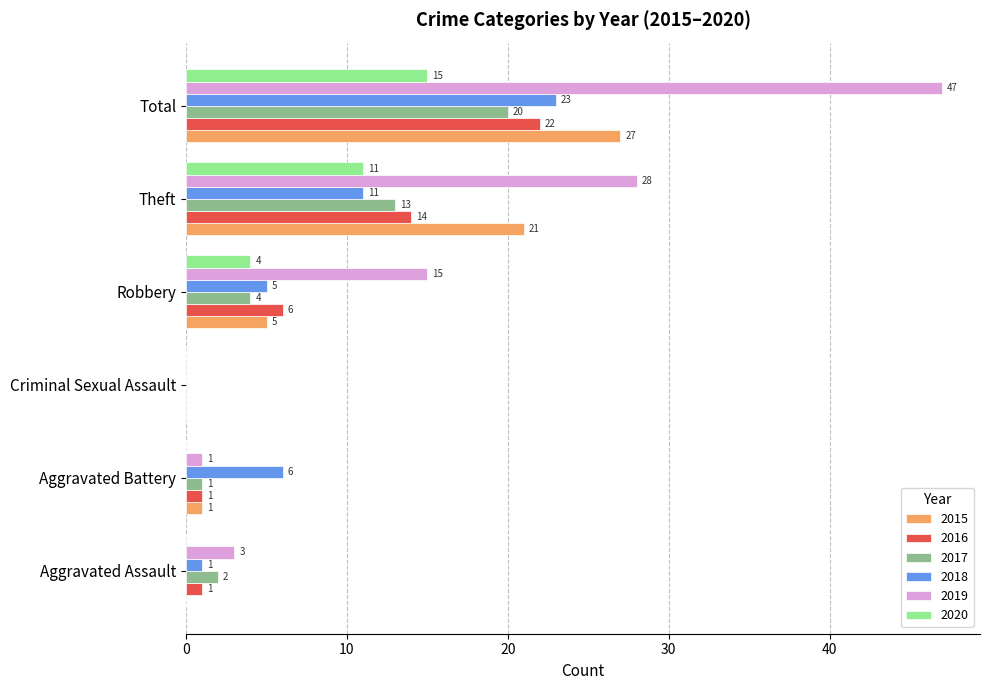

The 2018 series shows 13 at Total. True or false?

False